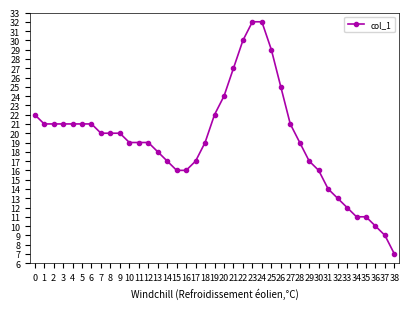

Is this an area chart (filled region under the line)?

No